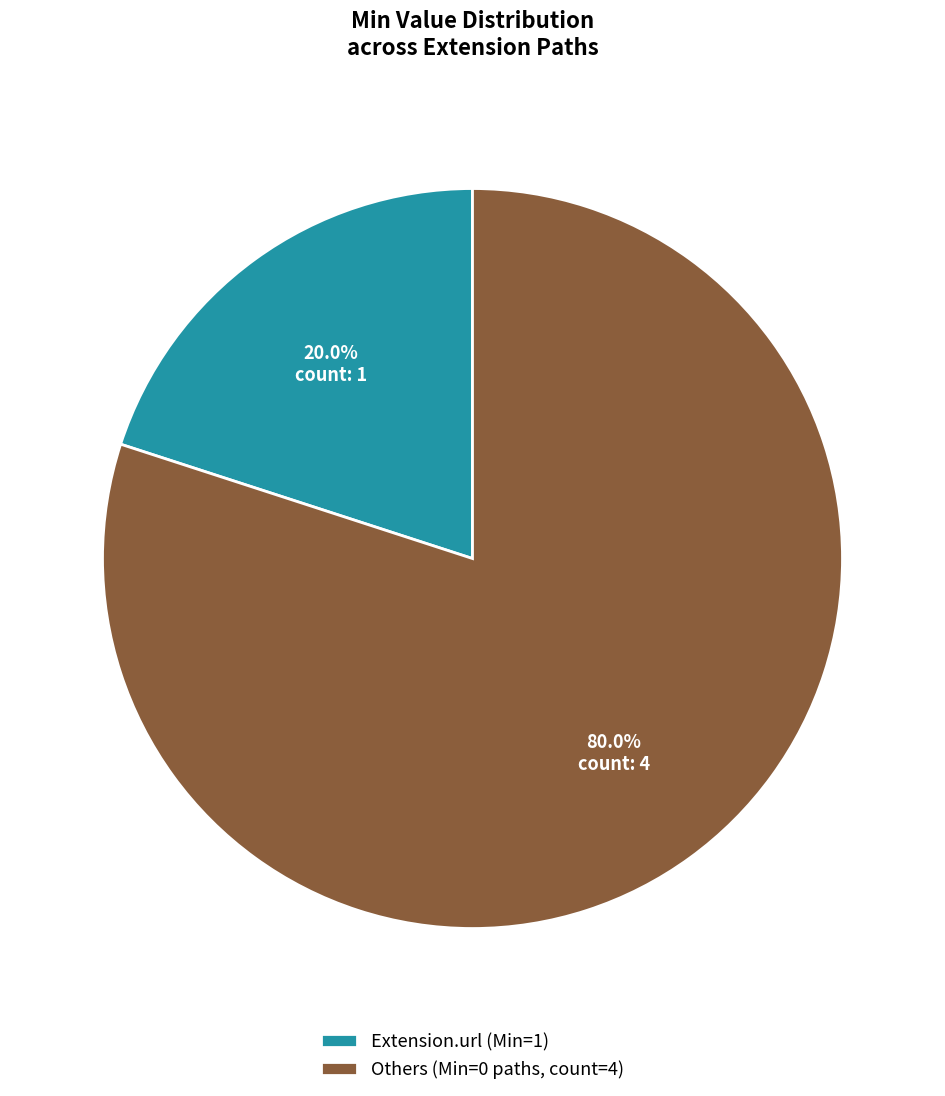

What is the ratio of the value at Others (Min=0 paths, count=4) to the value at Extension.url (Min=1)?

4.0